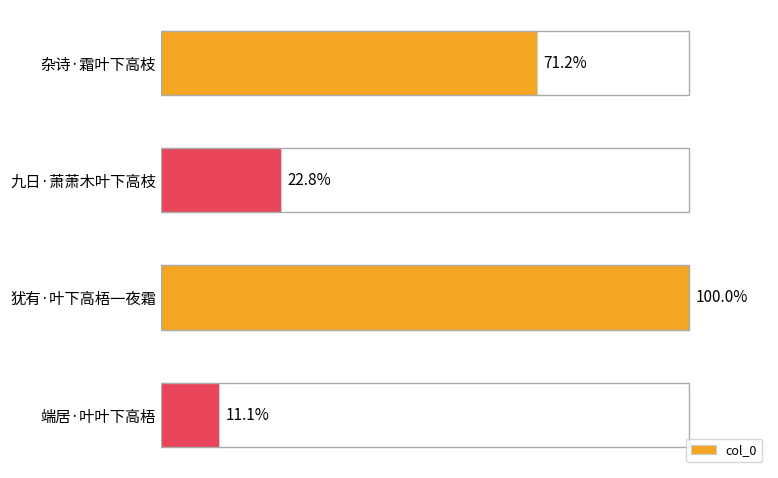

Does the chart contain any negative values?

No